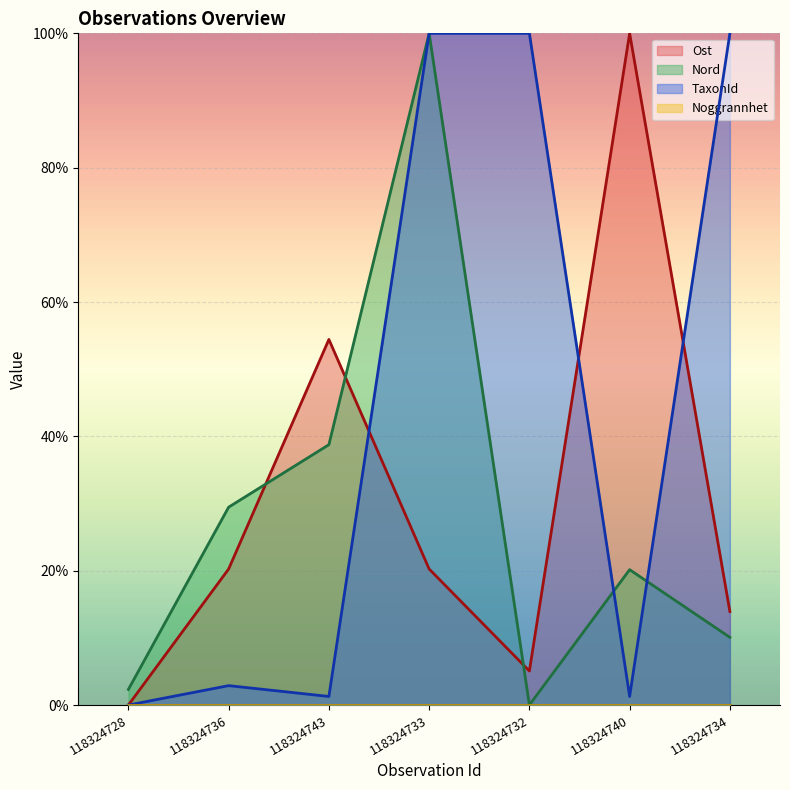

What is the difference between the maximum and second lowest values in the TaxonId series?

98.7